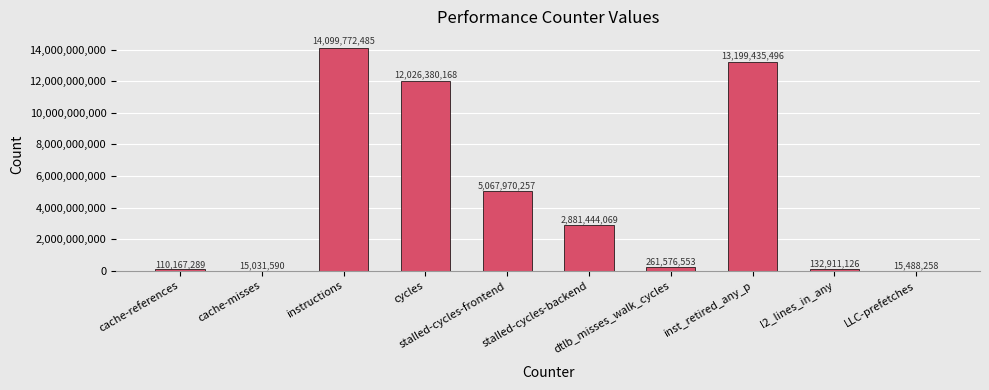

Where is the data nearest to the value 7057402037?

stalled-cycles-frontend